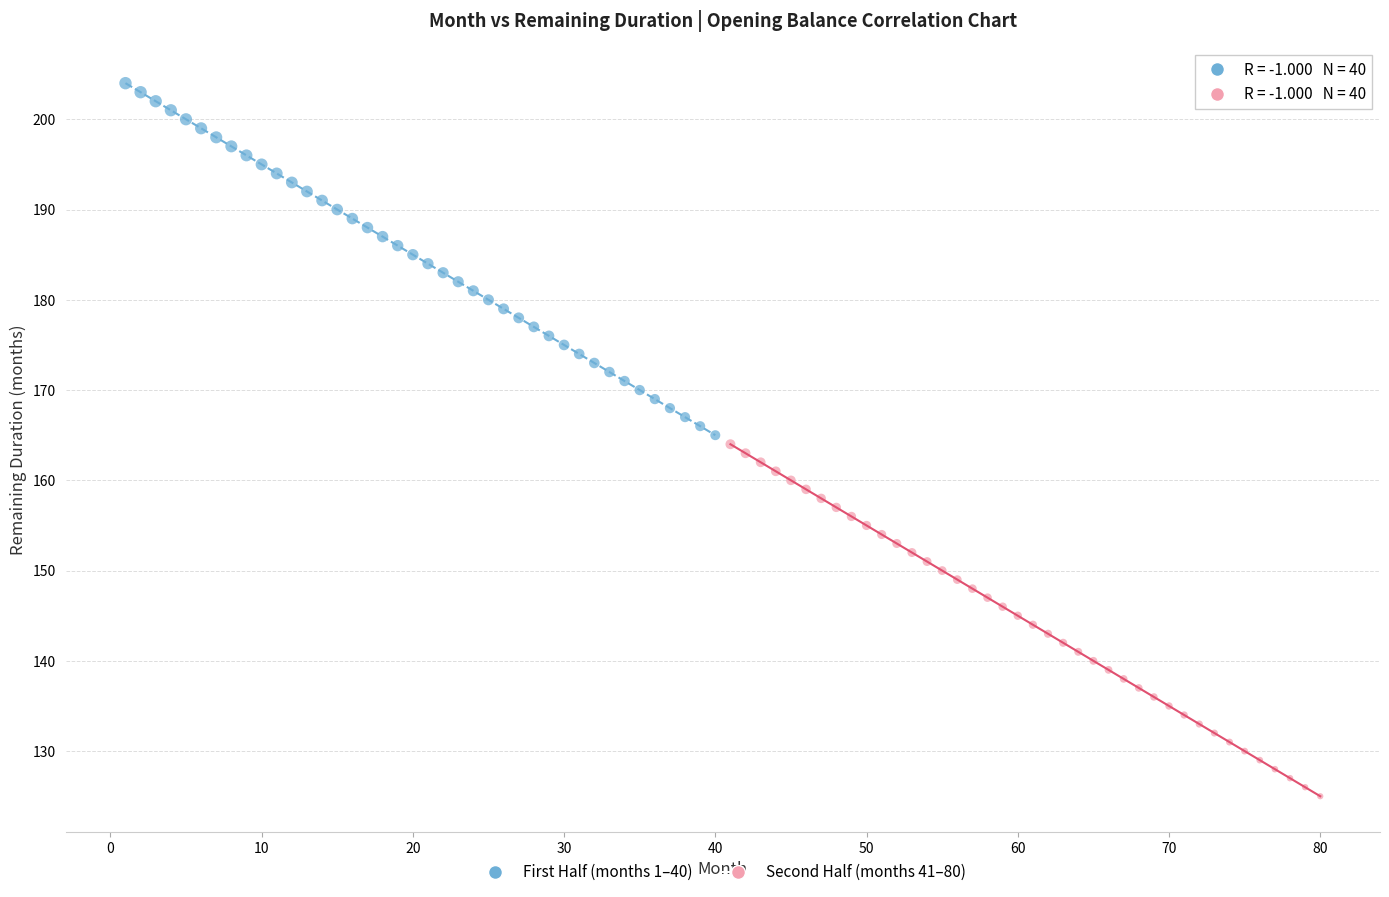

Which series contains the highest Y value?

First Half (months 1–40)